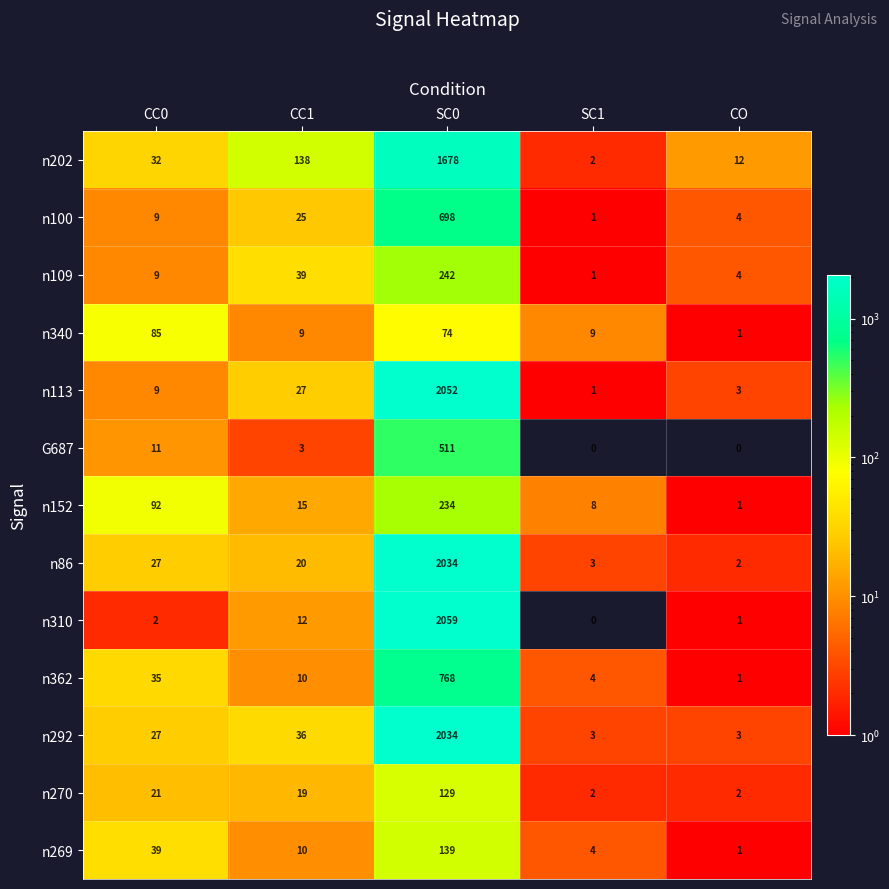

Which category has the highest value across all series?

SC0